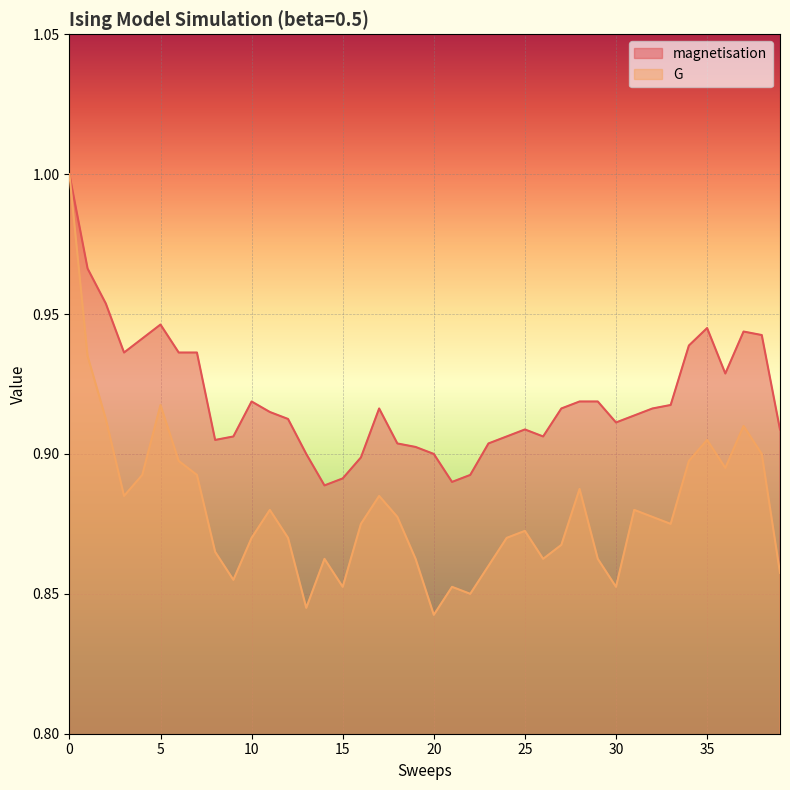

In magnetisation, how many points are higher than both neighbors (excluding endpoints)?

6